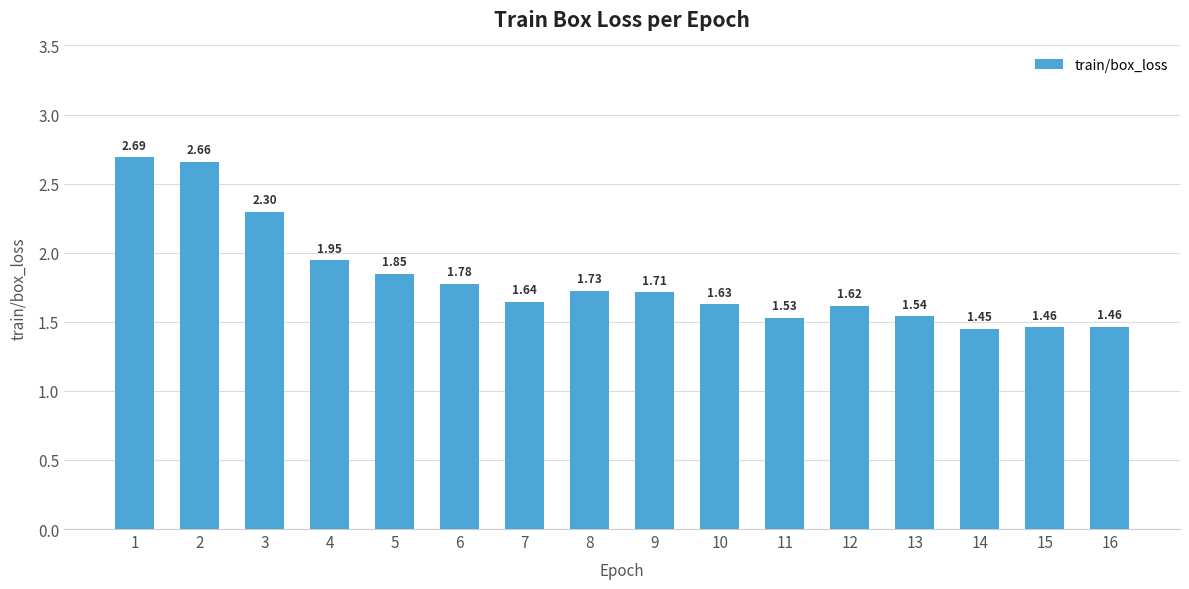

Between 10 and 9, which is larger?

9